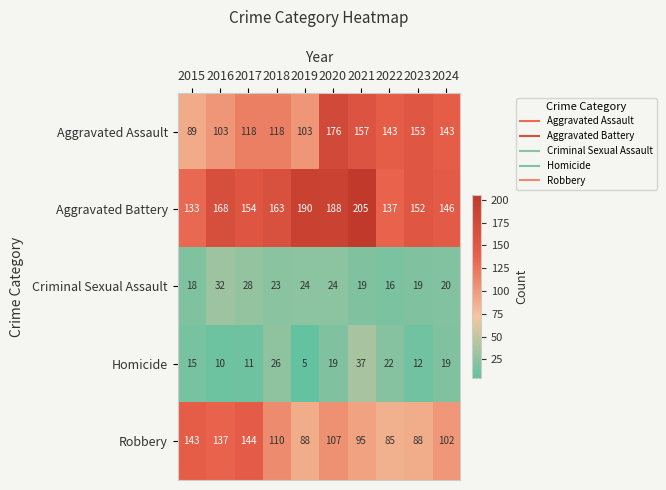

At which category is the sum across all series the highest?

2020